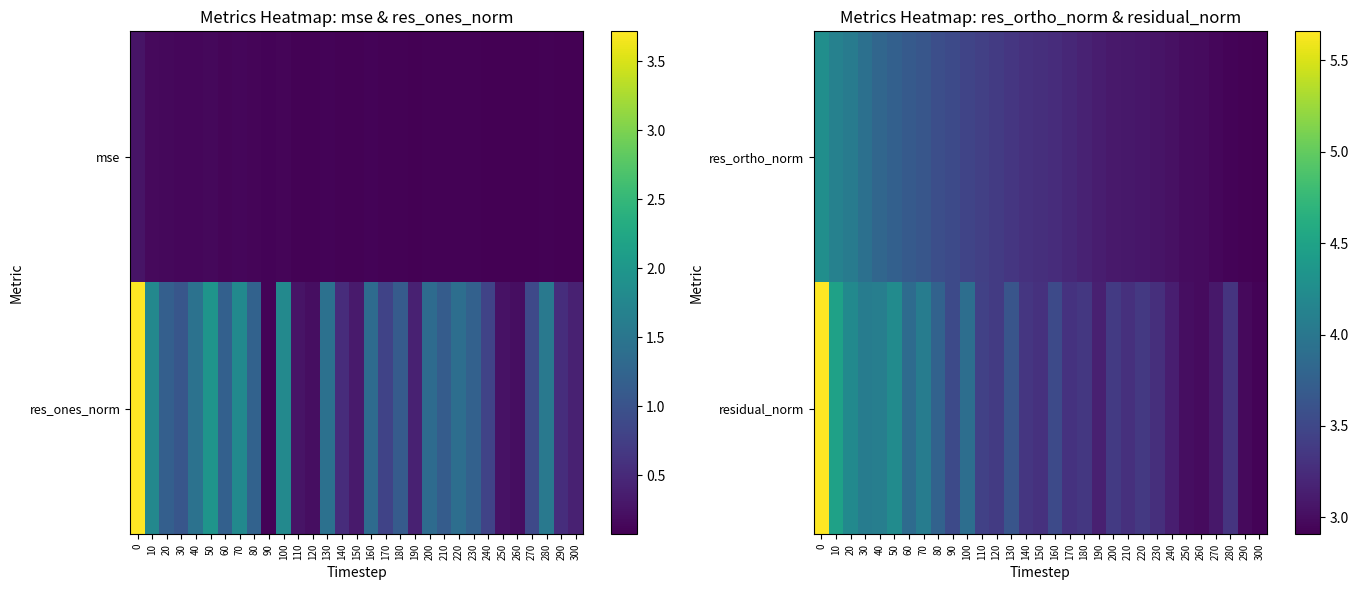

Is the value of residual_norm at 50 greater than the value of res_ortho_norm at 50?

Yes